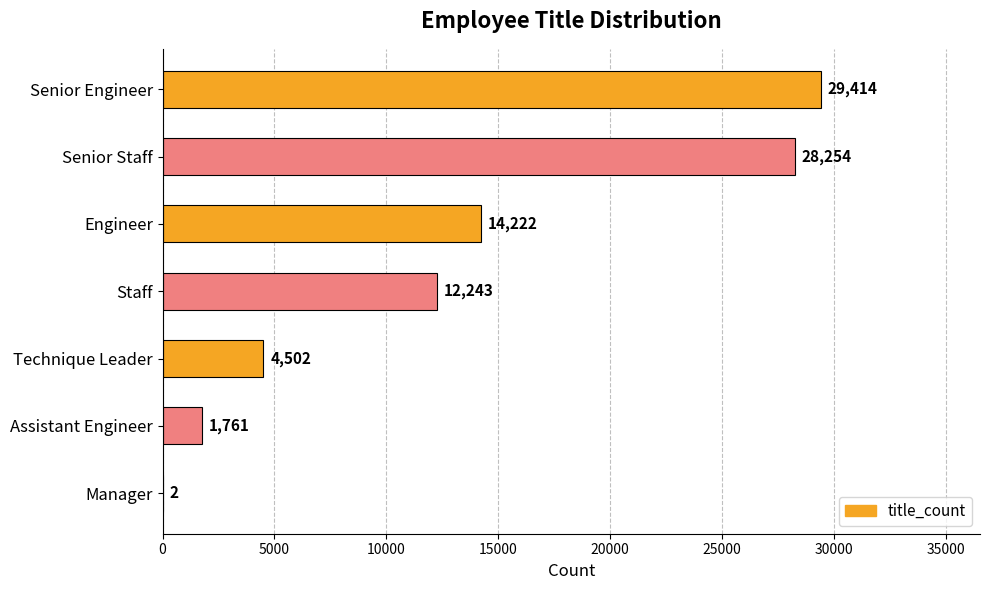

What is the average value?

12914